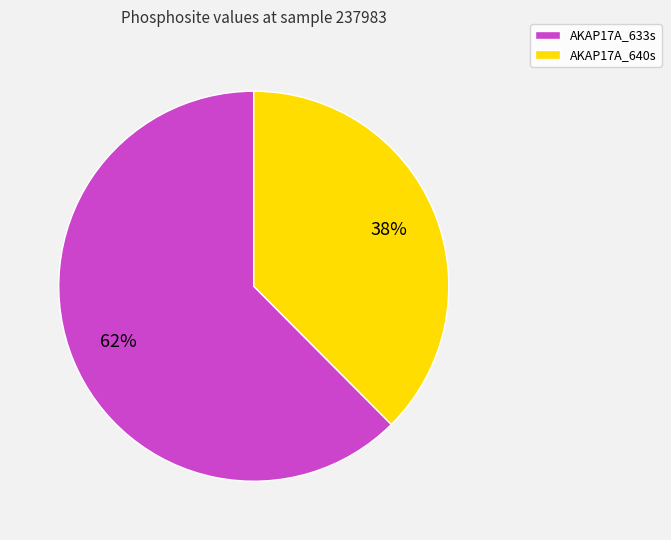

What percentage is the AKAP17A_633s slice, to the nearest percent?

62%